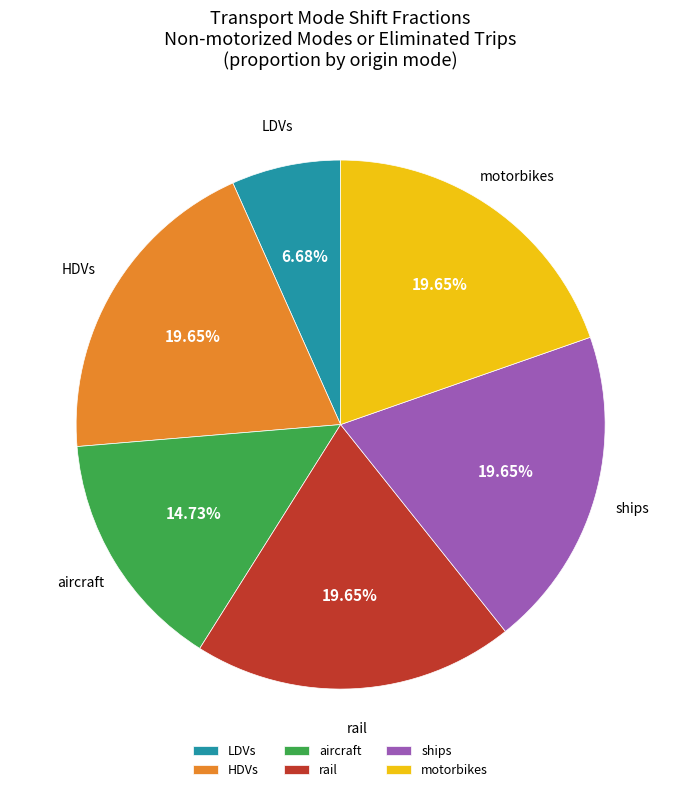

Count the number of slices in the pie.

6